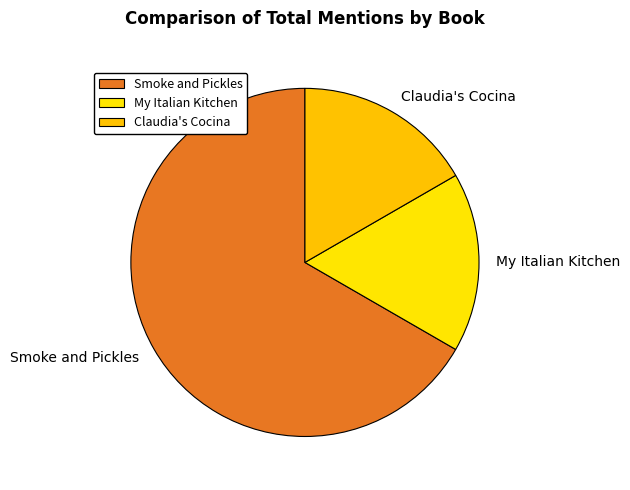

Do My Italian Kitchen and Claudia's Cocina together represent more than half of the pie?

No